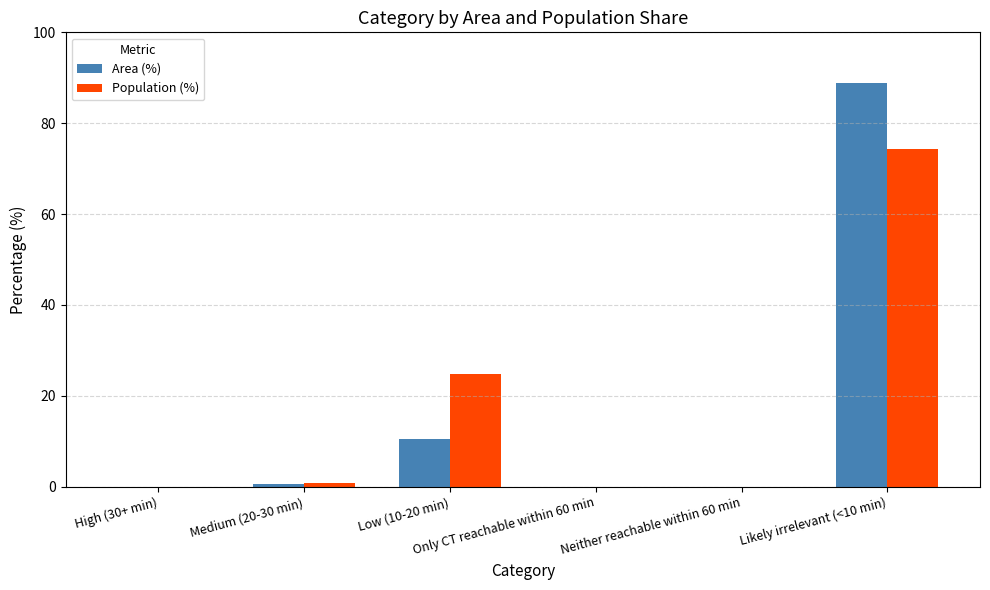

What is the maximum value shown in the chart?

88.8